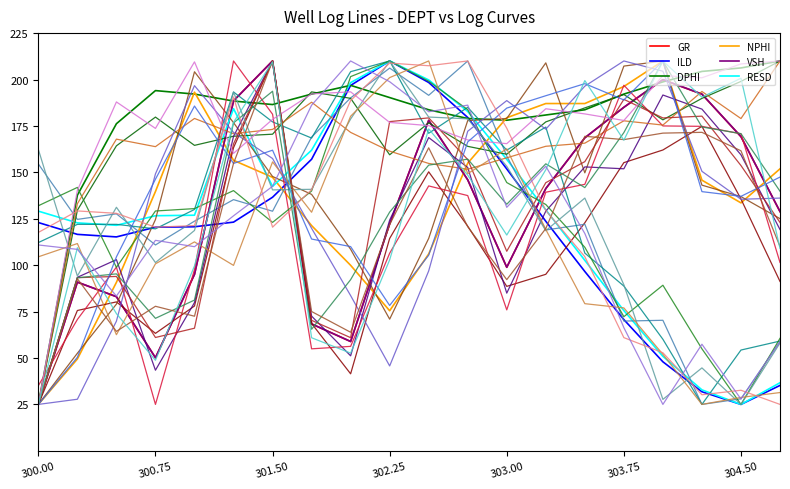

What is the minimum value shown in the chart?

25.0